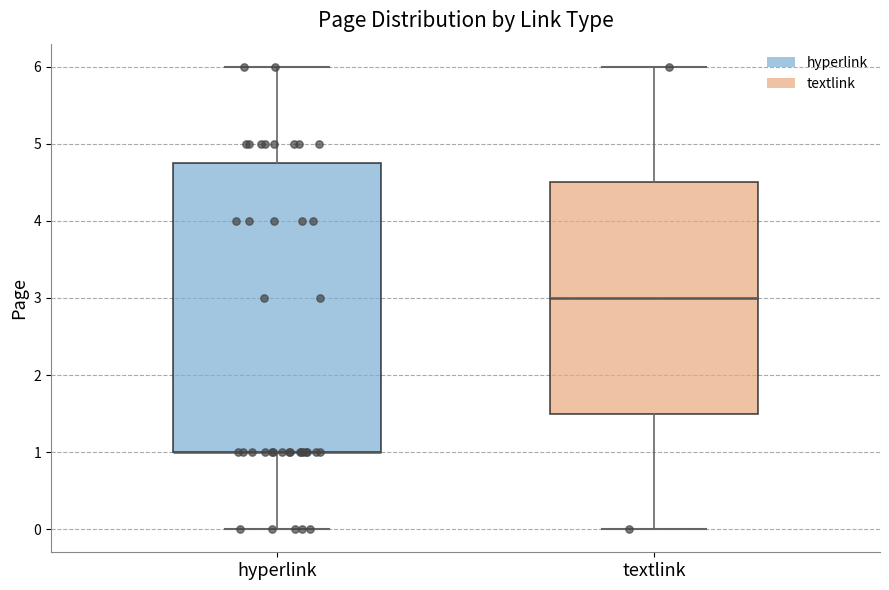

Where is the lower edge of the box for hyperlink on the y-axis? The values are not printed on the chart, so give them approximately, as read against the axis.

1.0